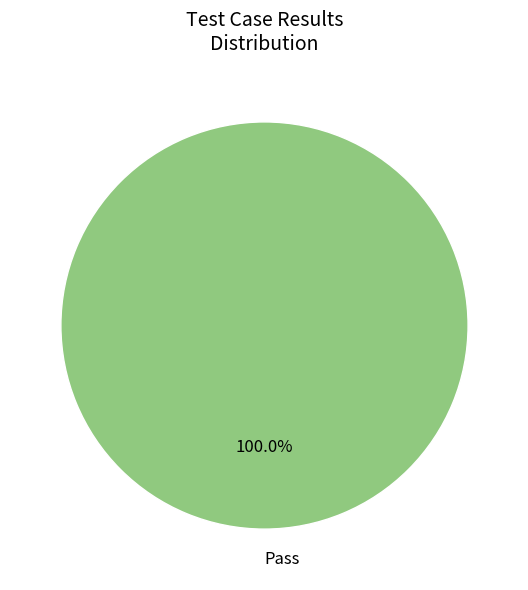

Which category accounts for the majority?

Pass